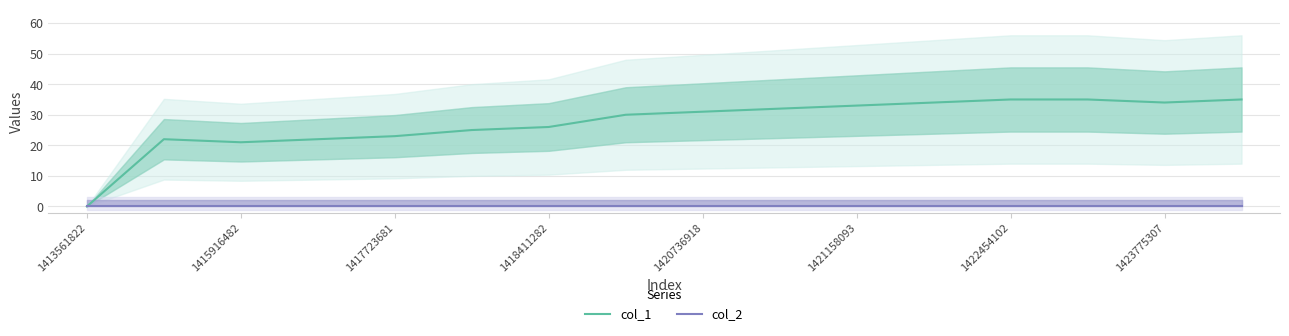

Count the number of data series in this chart.

2